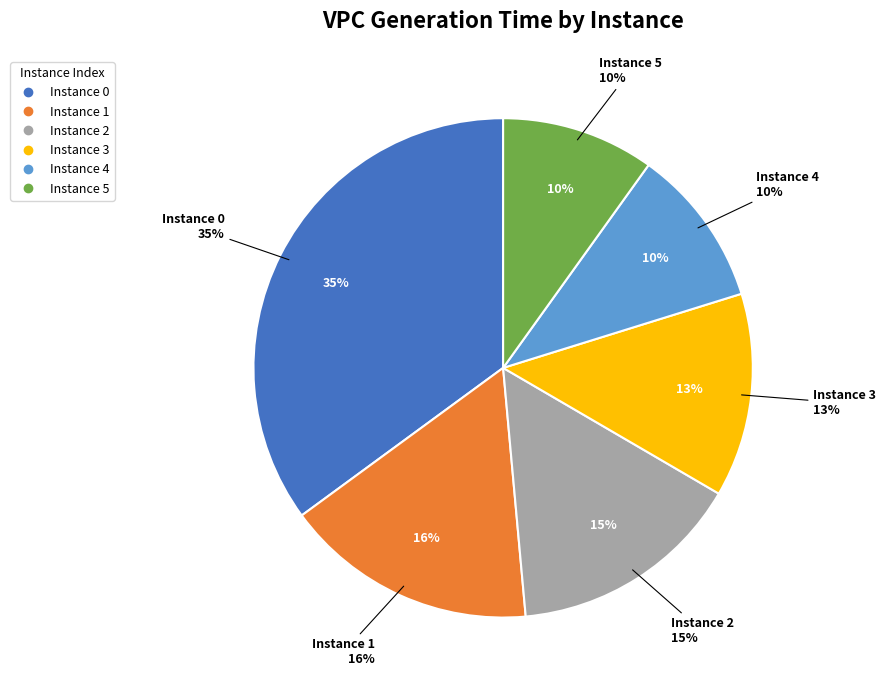

Count the number of slices in the pie.

6